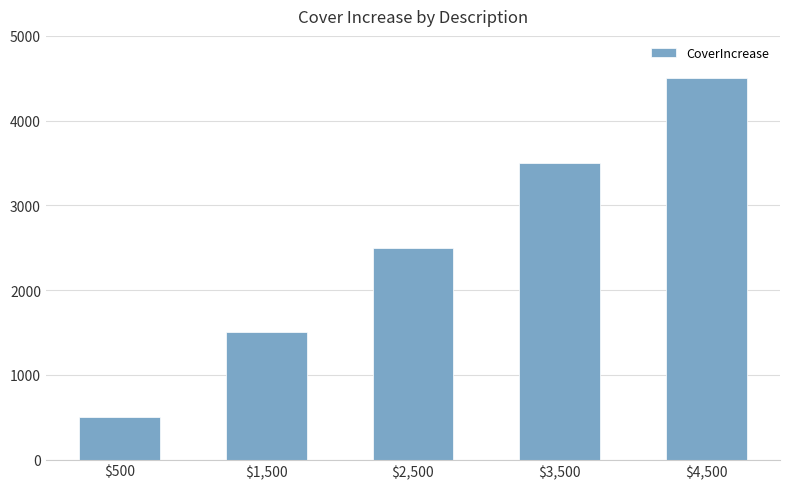

The chart shows a value of 7262 at $4,500. True or false?

False